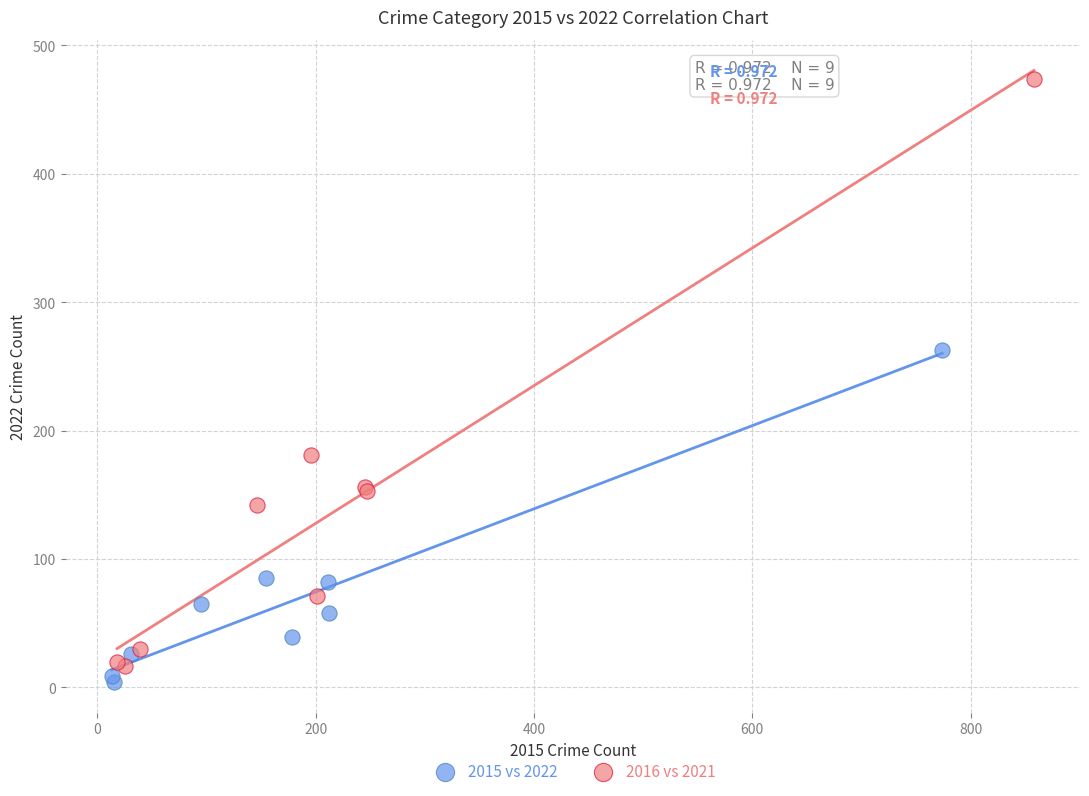

Which series has the widest spread of Y values?

2016 vs 2021